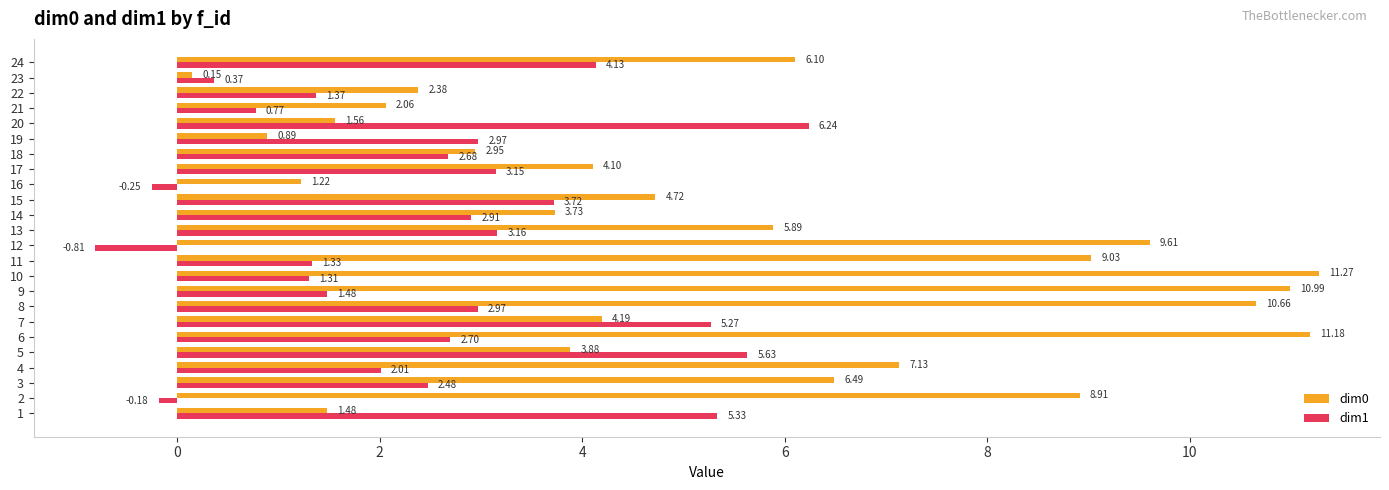

At which category is the sum across all series the highest?

6